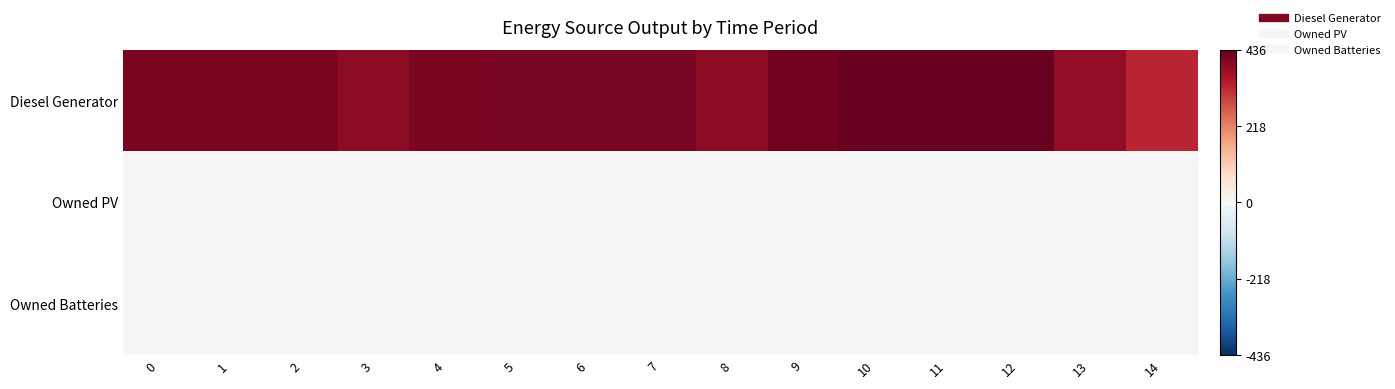

List the series in order of their peak value, lowest first.

Owned PV, Owned Batteries, Diesel Generator